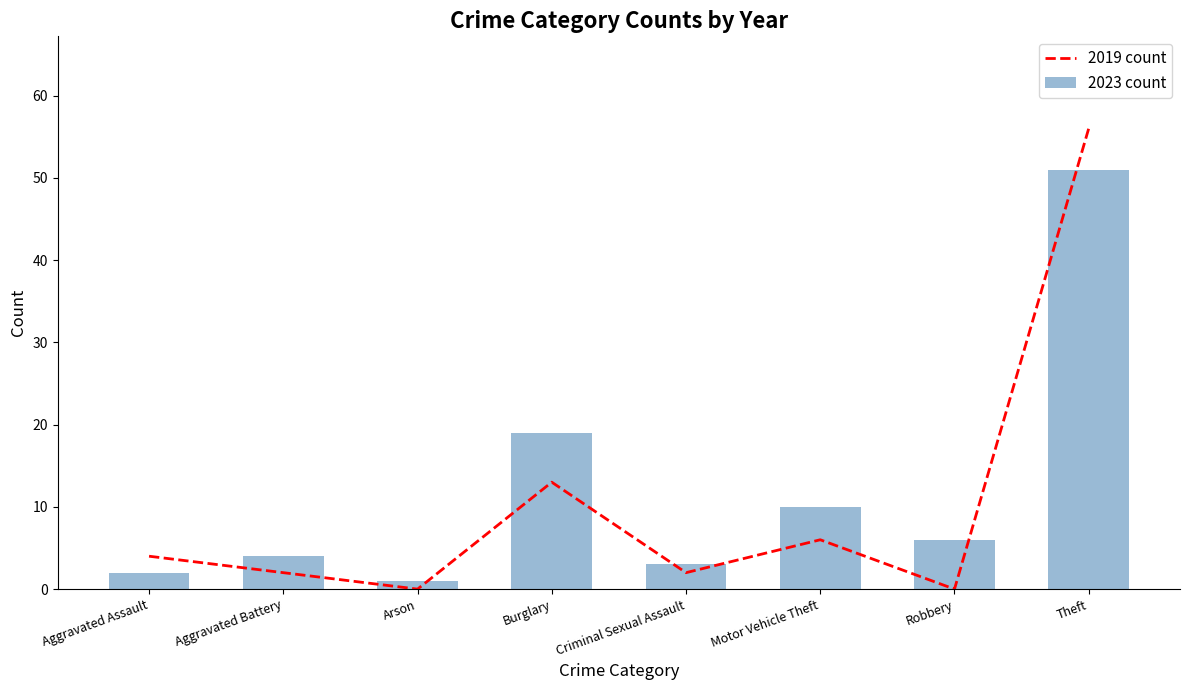

How many groups of bars are there?

8